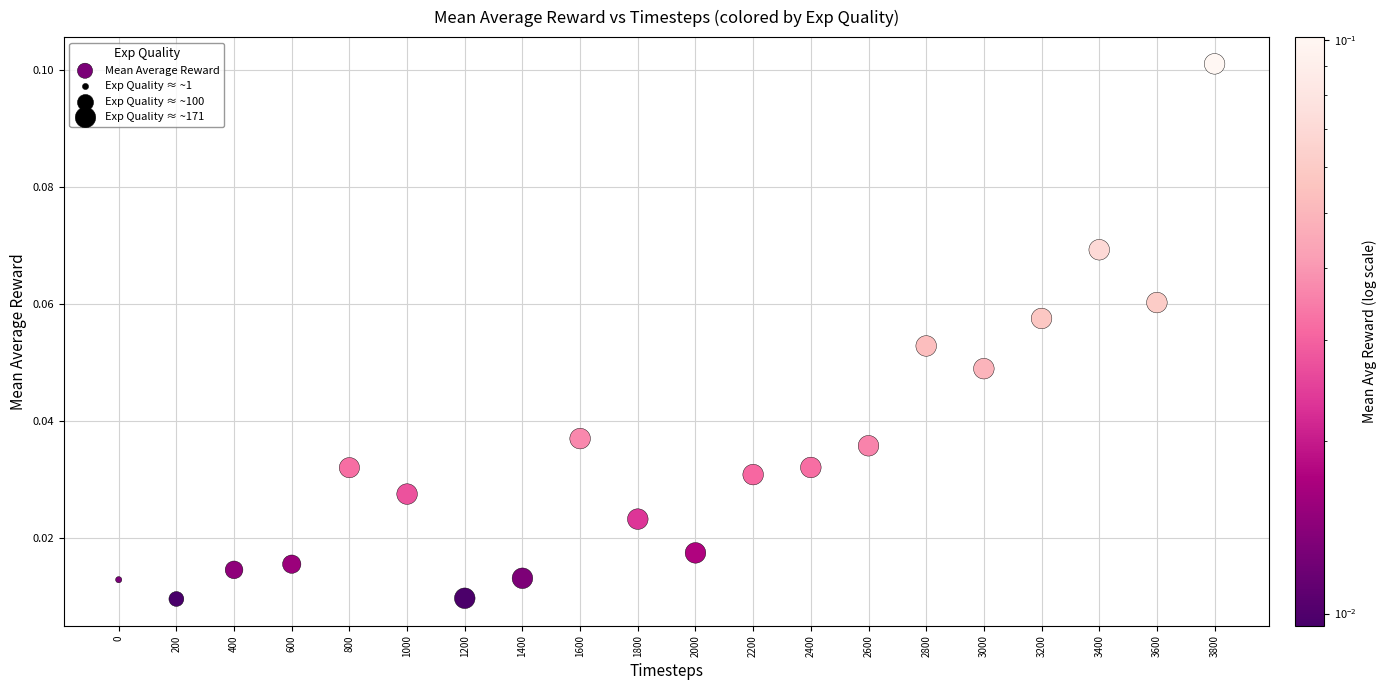

What is the range of X values (max minus min)?

3800.0